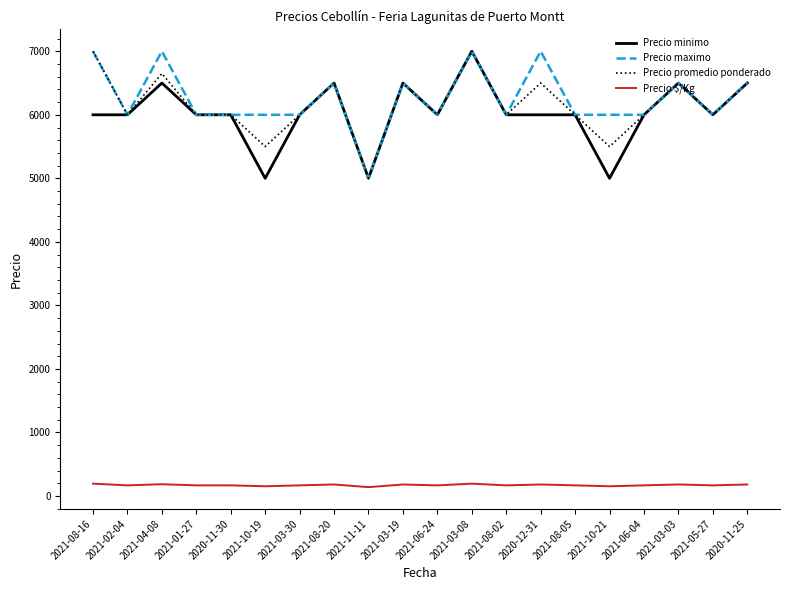

True or false: Precio $/Kg and Precio minimo intersect in this chart.

False